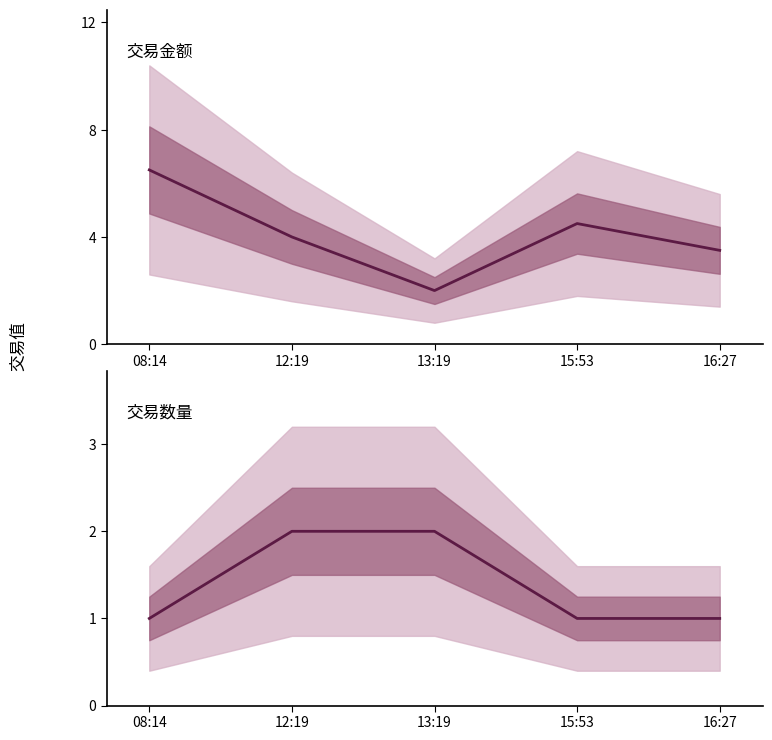

What is the label of the 4th point from the left?

15:53